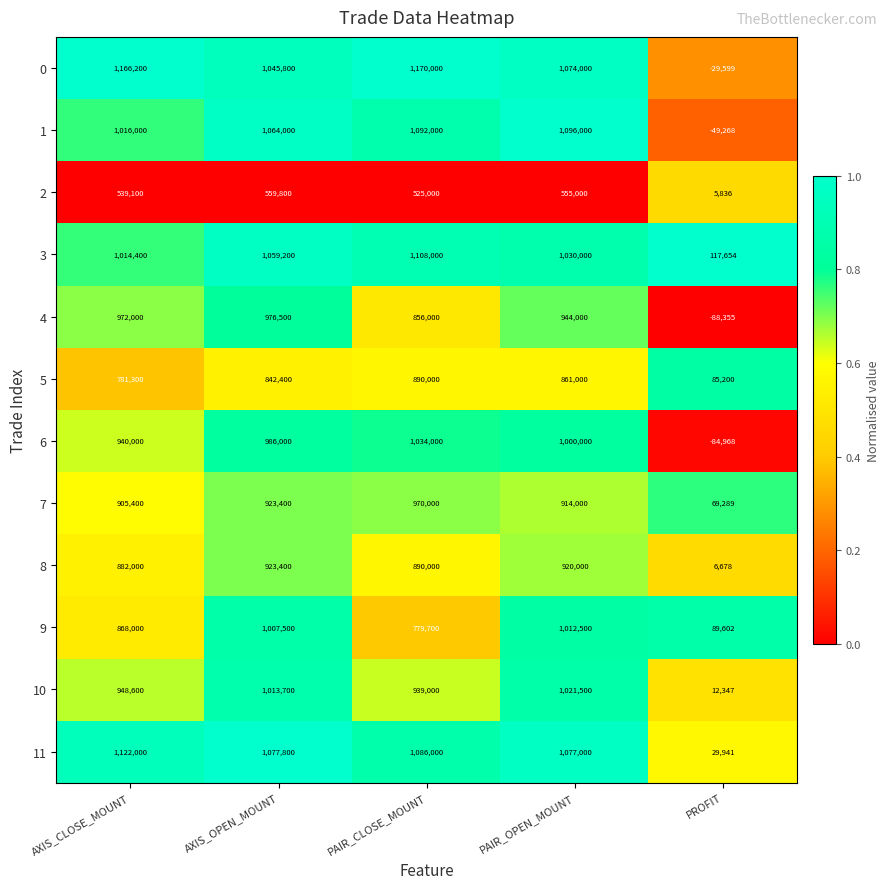

At how many categories does at least one series exceed 0?

5